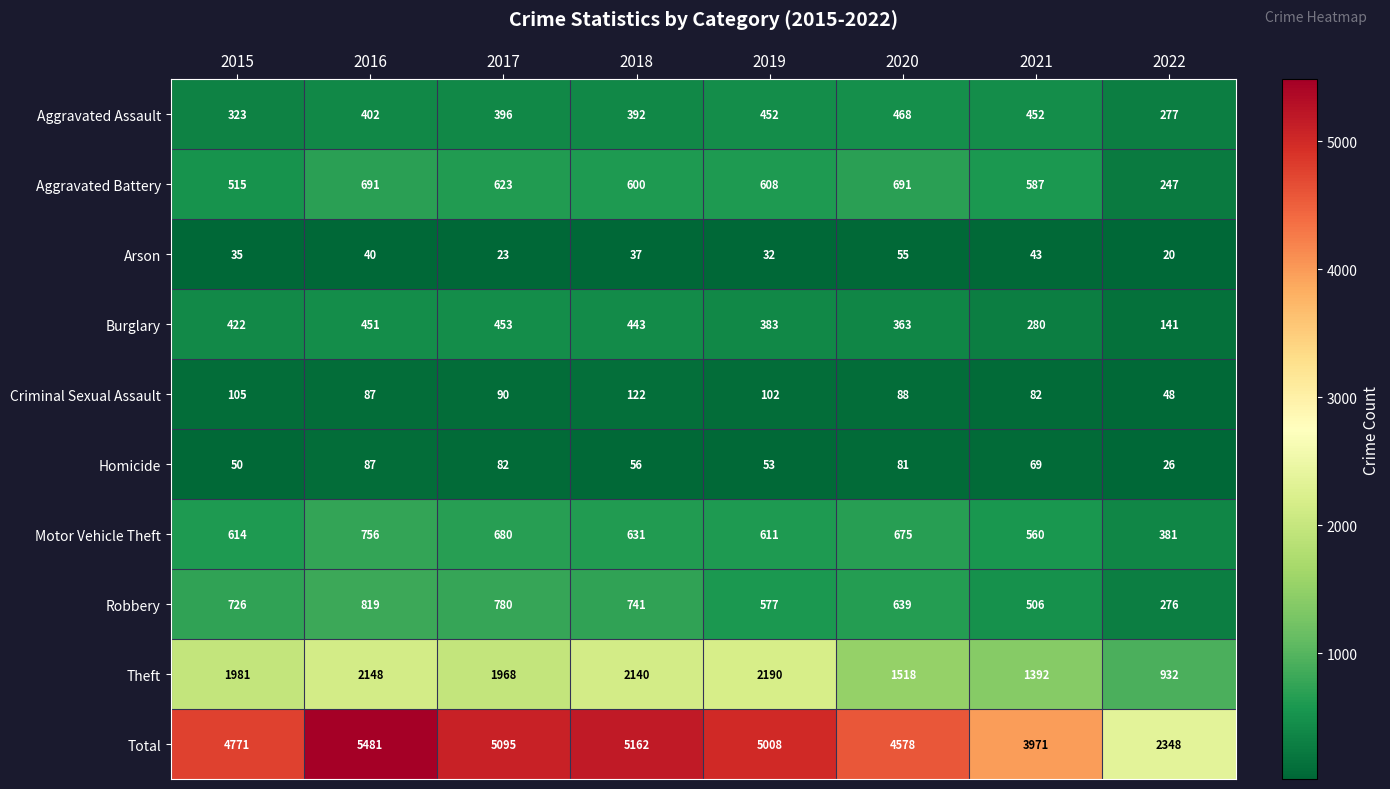

The value of Motor Vehicle Theft at 2018 is 380. True or false?

False